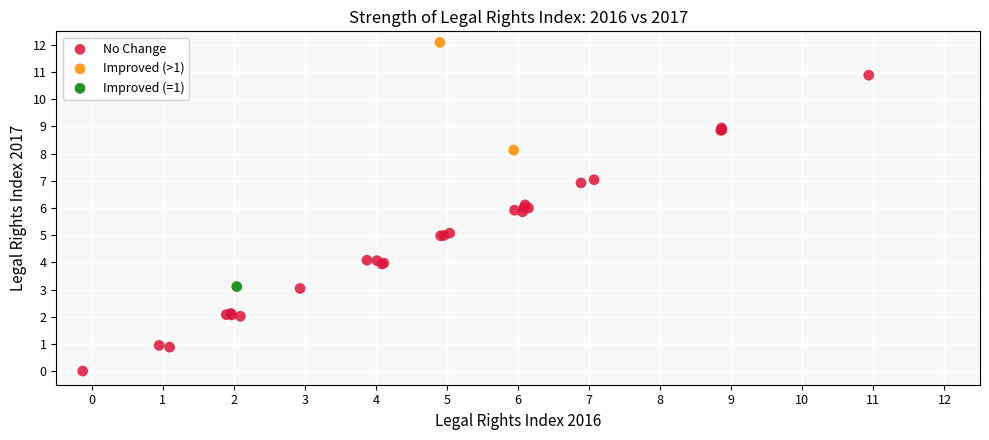

Which series reaches the maximum Y coordinate?

Improved (>1)